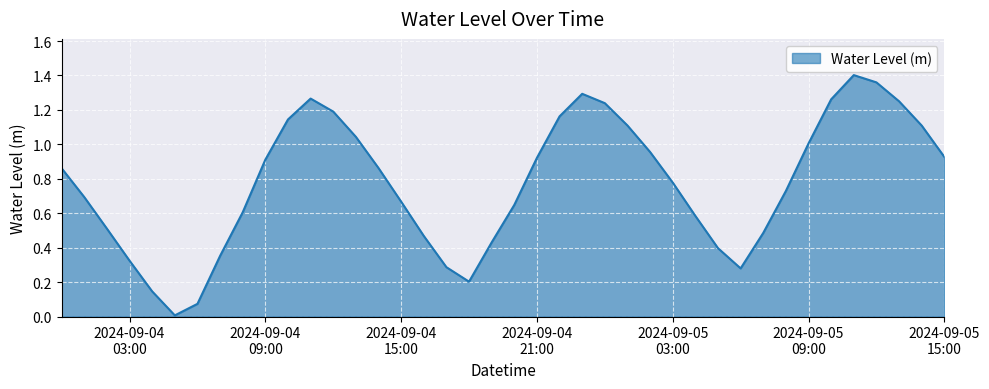

Which category has the lowest value across all series?

2024-09-04 05:00:00